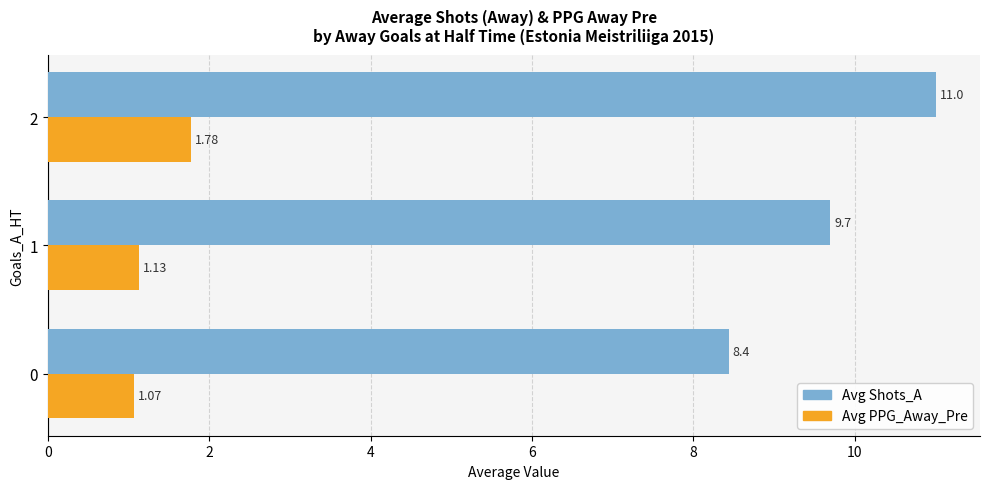

What is the maximum value shown in the chart?

11.0